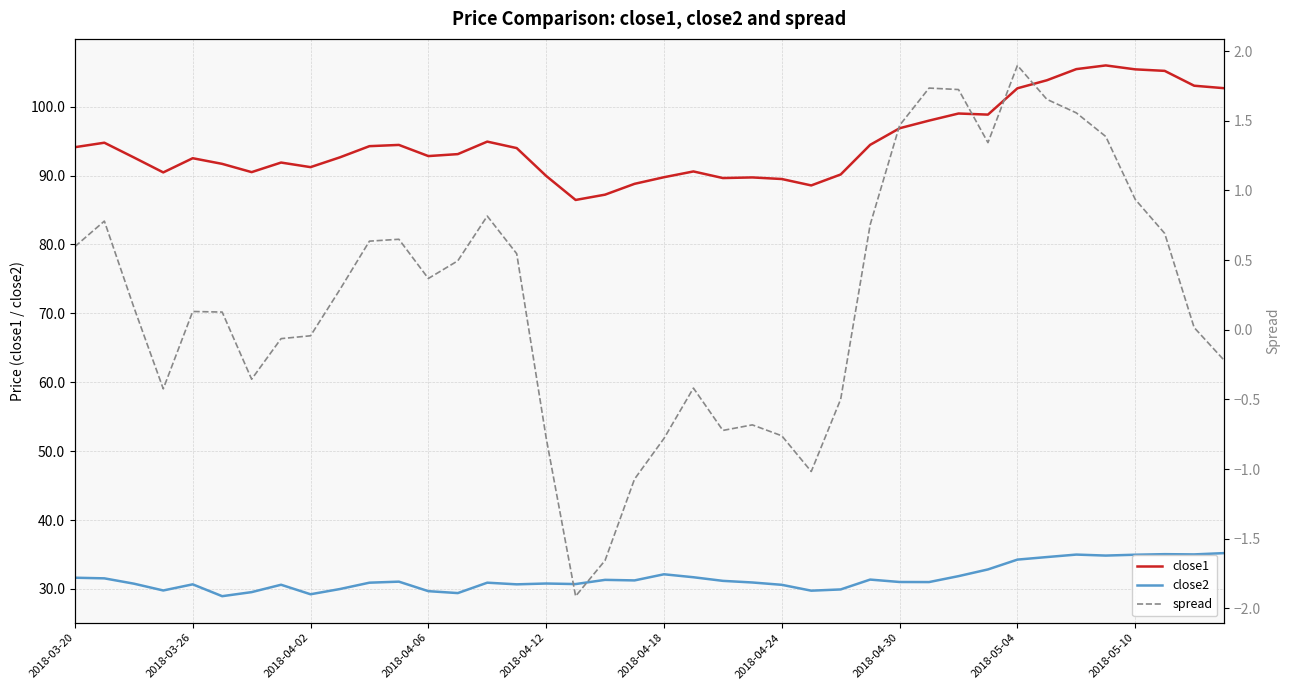

What is the difference between the maximum and minimum values in the close1 series?

19.5